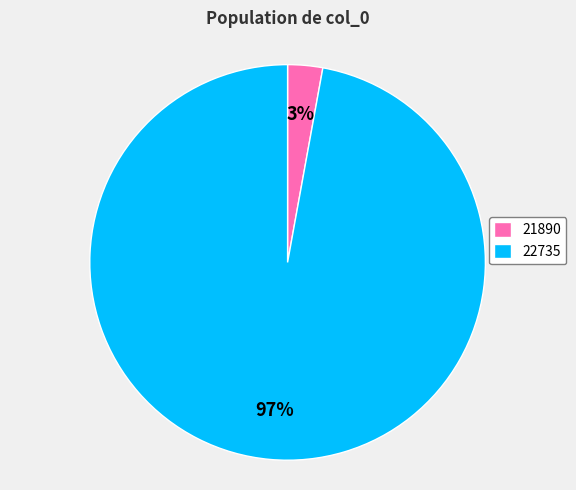

How many slices are in this pie chart?

2